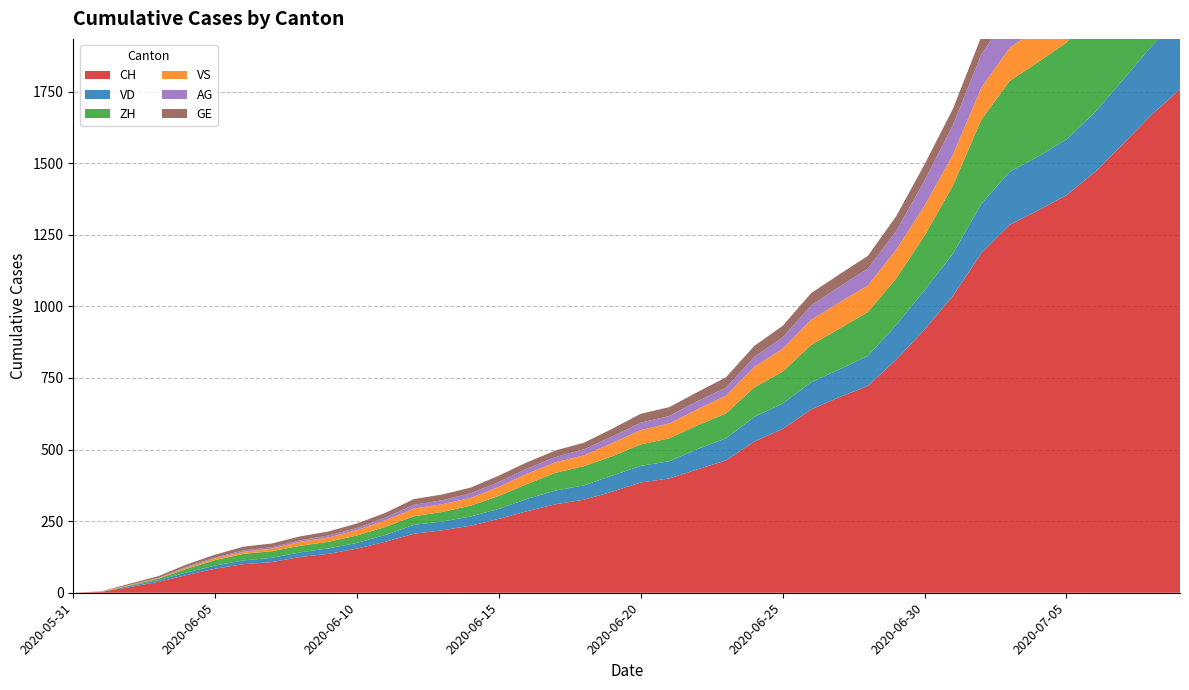

Reading right to left, extract all data points from this chart.

CH: 2020-07-09=1758	2020-07-08=1669	2020-07-07=1568	2020-07-06=1469	2020-07-05=1388	2020-07-04=1335	2020-07-03=1285	2020-07-02=1186	2020-07-01=1037	2020-06-30=919	2020-06-29=814	2020-06-28=722	2020-06-27=683	2020-06-26=640	2020-06-25=572	2020-06-24=528	2020-06-23=462	2020-06-22=431	2020-06-21=399	2020-06-20=385	2020-06-19=353	2020-06-18=325	2020-06-17=309	2020-06-16=285	2020-06-15=258	2020-06-14=234	2020-06-13=218	2020-06-12=206	2020-06-11=178	2020-06-10=154	2020-06-09=136	2020-06-08=125	2020-06-07=107	2020-06-06=100	2020-06-05=84	2020-06-04=62	2020-06-03=38	2020-06-02=20	2020-06-01=3	2020-05-31=0
VD: 2020-07-09=252	2020-07-08=240	2020-07-07=224	2020-07-06=208	2020-07-05=195	2020-07-04=188	2020-07-03=185	2020-07-02=172	2020-07-01=147	2020-06-30=138	2020-06-29=121	2020-06-28=105	2020-06-27=97	2020-06-26=95	2020-06-25=89	2020-06-24=86	2020-06-23=77	2020-06-22=71	2020-06-21=60	2020-06-20=58	2020-06-19=56	2020-06-18=50	2020-06-17=48	2020-06-16=43	2020-06-15=35	2020-06-14=32	2020-06-13=31	2020-06-12=31	2020-06-11=24	2020-06-10=20	2020-06-09=19	2020-06-08=16	2020-06-07=15	2020-06-06=13	2020-06-05=11	2020-06-04=9	2020-06-03=6	2020-06-02=4	2020-06-01=0	2020-05-31=0
ZH: 2020-07-09=424	2020-07-08=405	2020-07-07=382	2020-07-06=357	2020-07-05=338	2020-07-04=330	2020-07-03=317	2020-07-02=294	2020-07-01=238	2020-06-30=190	2020-06-29=162	2020-06-28=153	2020-06-27=142	2020-06-26=130	2020-06-25=111	2020-06-24=103	2020-06-23=87	2020-06-22=83	2020-06-21=80	2020-06-20=75	2020-06-19=68	2020-06-18=67	2020-06-17=62	2020-06-16=52	2020-06-15=45	2020-06-14=38	2020-06-13=33	2020-06-12=30	2020-06-11=28	2020-06-10=26	2020-06-09=23	2020-06-08=23	2020-06-07=23	2020-06-06=23	2020-06-05=19	2020-06-04=13	2020-06-03=5	2020-06-02=2	2020-06-01=0	2020-05-31=0
VS: 2020-07-09=128	2020-07-08=126	2020-07-07=126	2020-07-06=123	2020-07-05=120	2020-07-04=118	2020-07-03=116	2020-07-02=112	2020-07-01=108	2020-06-30=105	2020-06-29=101	2020-06-28=93	2020-06-27=92	2020-06-26=88	2020-06-25=80	2020-06-24=72	2020-06-23=62	2020-06-22=56	2020-06-21=52	2020-06-20=50	2020-06-19=46	2020-06-18=38	2020-06-17=37	2020-06-16=36	2020-06-15=32	2020-06-14=27	2020-06-13=27	2020-06-12=27	2020-06-11=23	2020-06-10=19	2020-06-09=15	2020-06-08=14	2020-06-07=9	2020-06-06=7	2020-06-05=6	2020-06-04=4	2020-06-03=2	2020-06-02=2	2020-06-01=1	2020-05-31=0
AG: 2020-07-09=153	2020-07-08=147	2020-07-07=140	2020-07-06=132	2020-07-05=125	2020-07-04=123	2020-07-03=120	2020-07-02=116	2020-07-01=103	2020-06-30=88	2020-06-29=65	2020-06-28=59	2020-06-27=55	2020-06-26=50	2020-06-25=40	2020-06-24=35	2020-06-23=28	2020-06-22=28	2020-06-21=26	2020-06-20=26	2020-06-19=23	2020-06-18=21	2020-06-17=18	2020-06-16=18	2020-06-15=17	2020-06-14=16	2020-06-13=14	2020-06-12=13	2020-06-11=10	2020-06-10=7	2020-06-09=7	2020-06-08=5	2020-06-07=5	2020-06-06=5	2020-06-05=3	2020-06-04=3	2020-06-03=1	2020-06-02=0	2020-06-01=0	2020-05-31=0
GE: 2020-07-09=92	2020-07-08=84	2020-07-07=80	2020-07-06=76	2020-07-05=69	2020-07-04=67	2020-07-03=64	2020-07-02=62	2020-07-01=57	2020-06-30=56	2020-06-29=52	2020-06-28=44	2020-06-27=43	2020-06-26=43	2020-06-25=40	2020-06-24=38	2020-06-23=36	2020-06-22=32	2020-06-21=31	2020-06-20=31	2020-06-19=27	2020-06-18=23	2020-06-17=23	2020-06-16=22	2020-06-15=22	2020-06-14=20	2020-06-13=20	2020-06-12=20	2020-06-11=16	2020-06-10=16	2020-06-09=14	2020-06-08=14	2020-06-07=13	2020-06-06=13	2020-06-05=10	2020-06-04=8	2020-06-03=6	2020-06-02=4	2020-06-01=1	2020-05-31=0